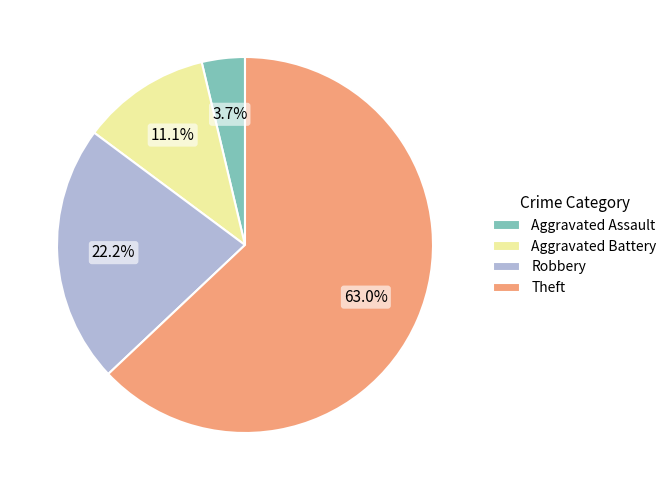

What is the total percentage of Aggravated Battery and Aggravated Assault?

14.8%